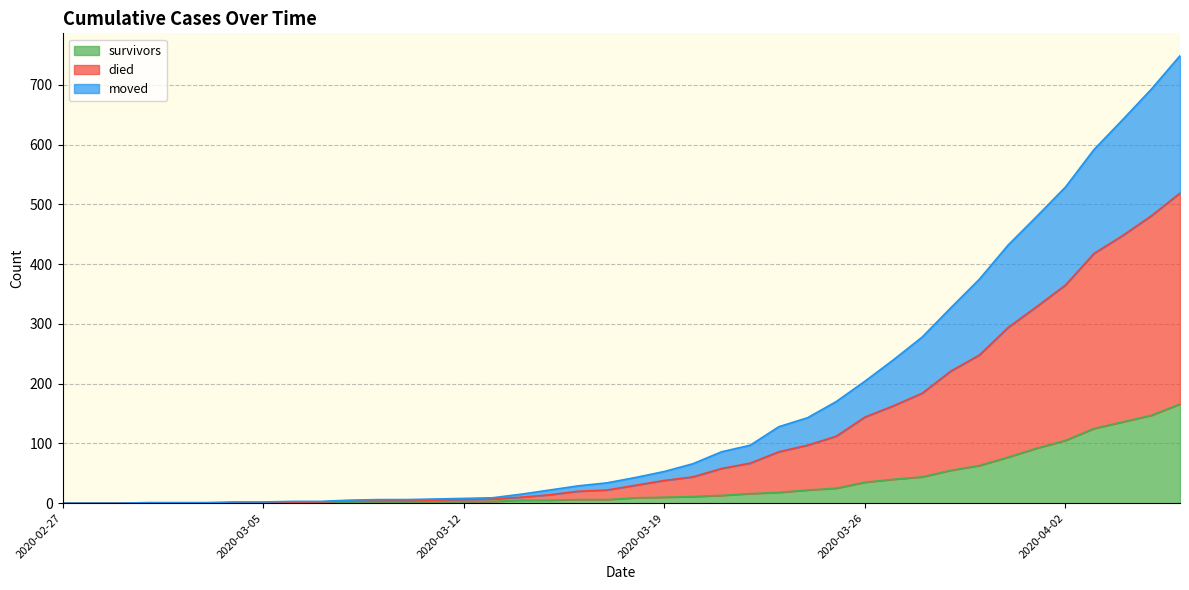

Which series has the largest total across all categories?

died